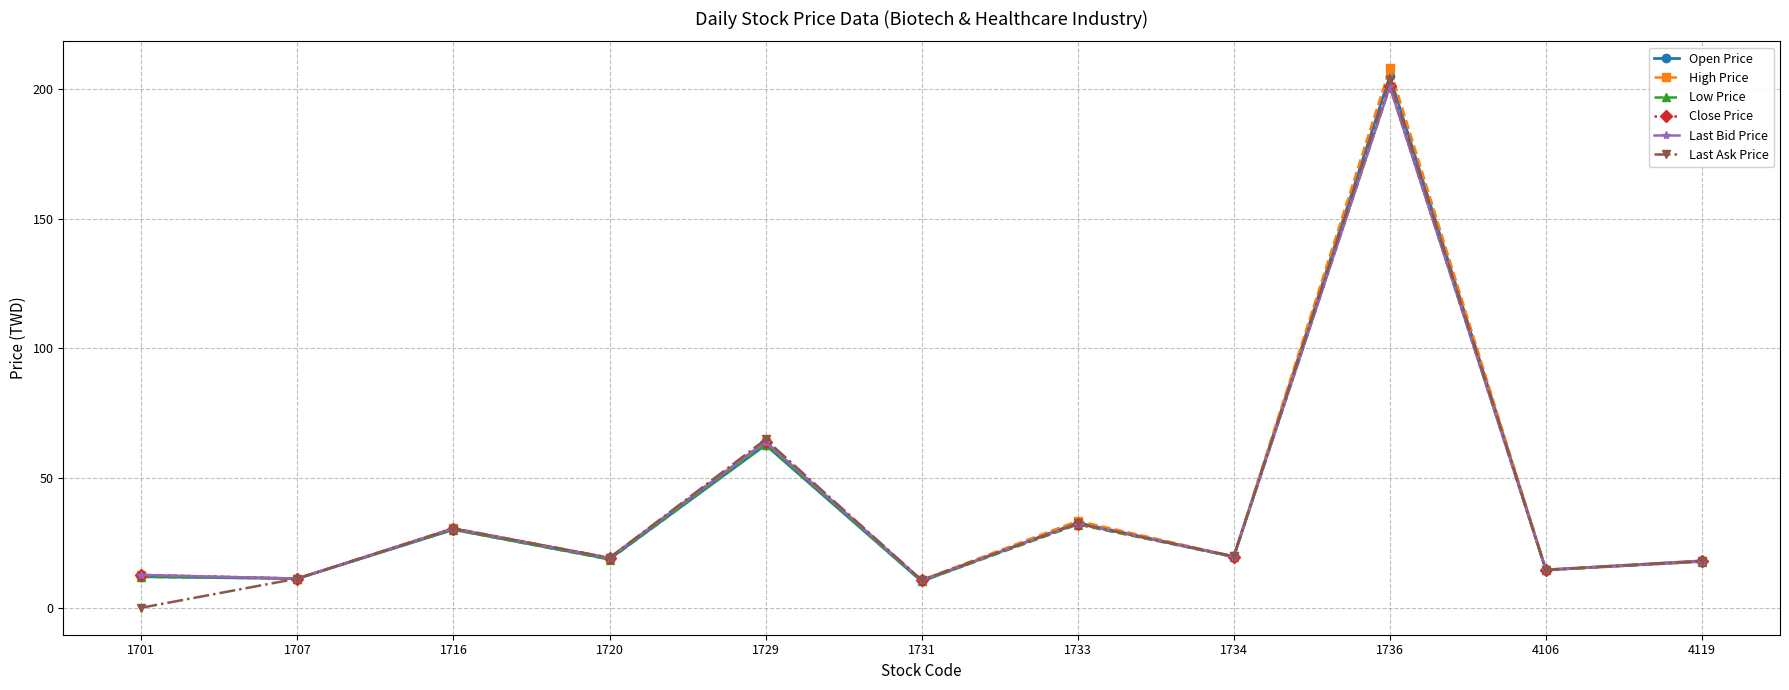

True or false: Open Price has more than 1 interior local peaks.

True